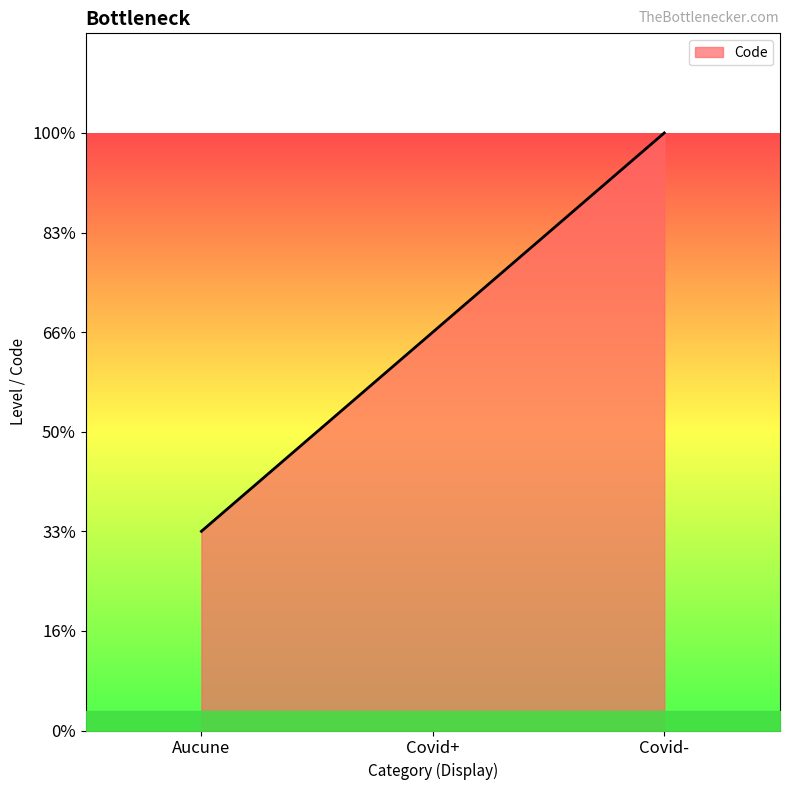

Does the chart display data point markers on the line(s)?

No